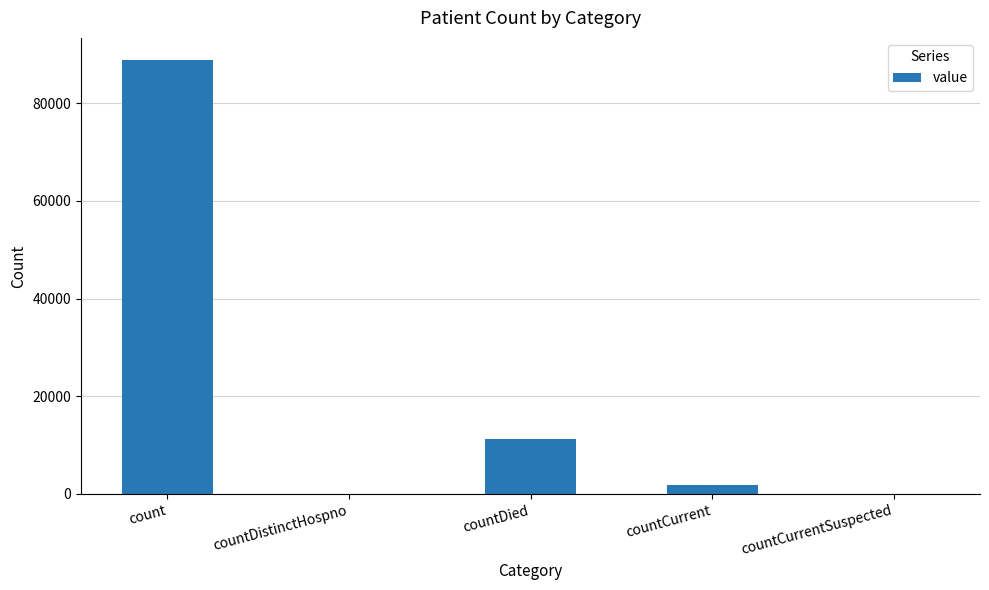

Does the chart contain stacked bars?

No